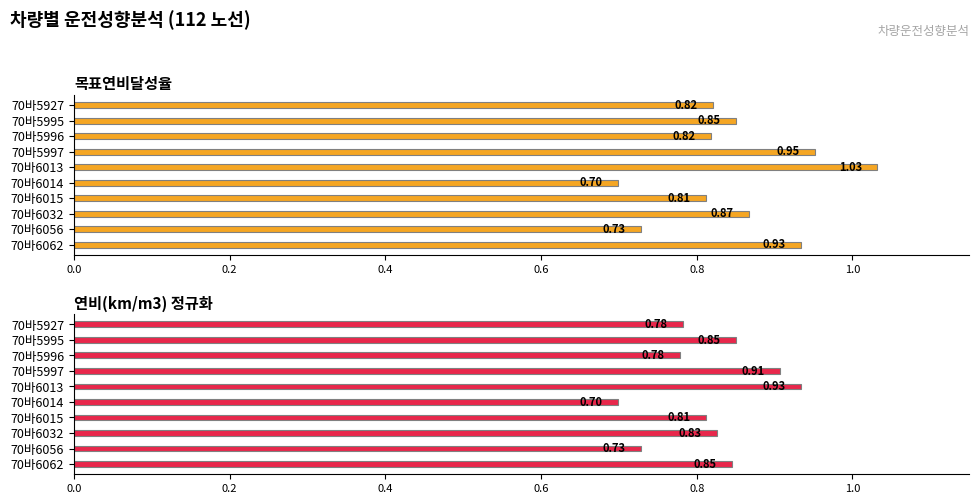

What is the greatest value displayed?

1.0